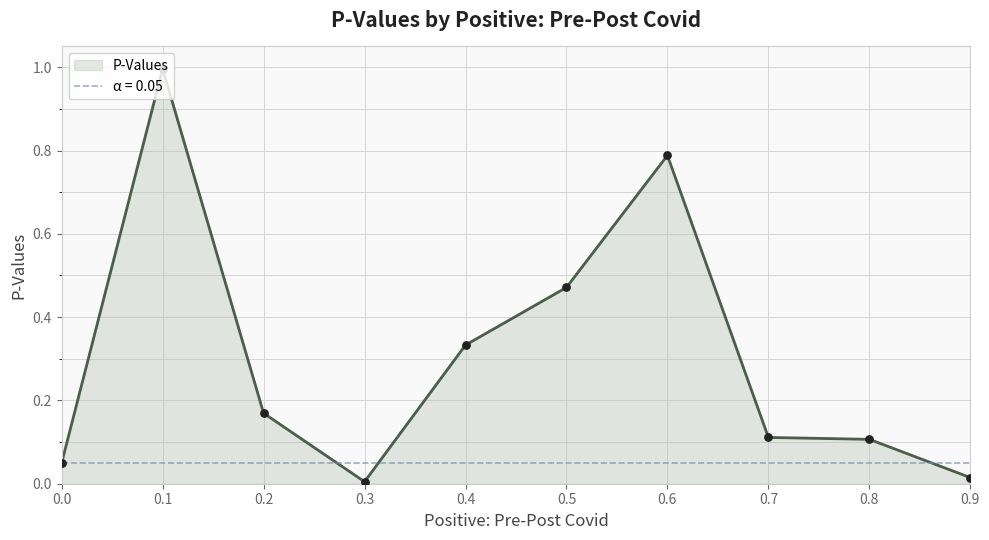

What is the change in value from 0.6 to 0.7?

-0.7